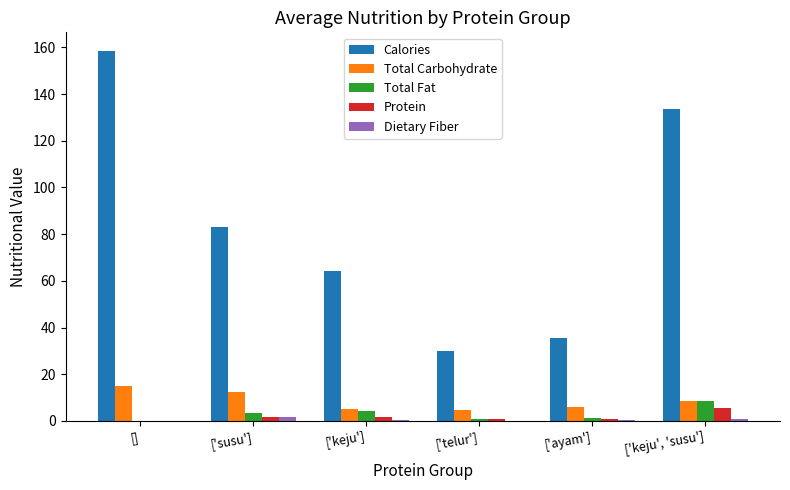

Is it true that Calories equals 18.7 at ['telur']?

False